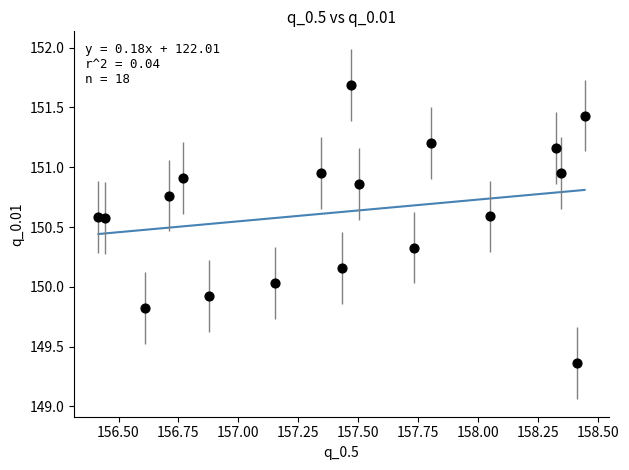

What is the range of Y values (max minus min)?

2.3